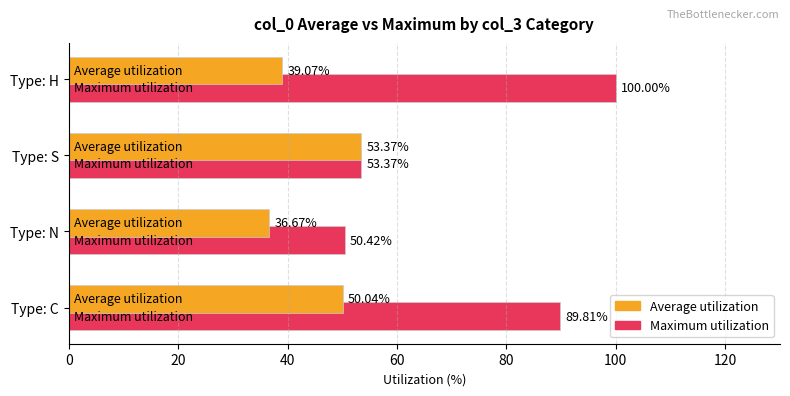

What is the total value across all series at Type: N?

87.1